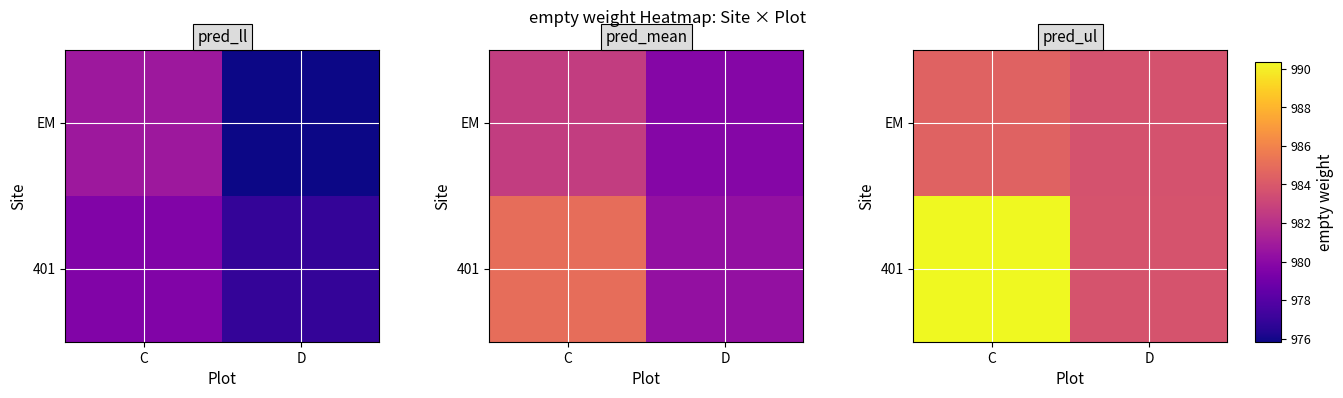

Is it true that 401 equals 1612.0 at C?

False